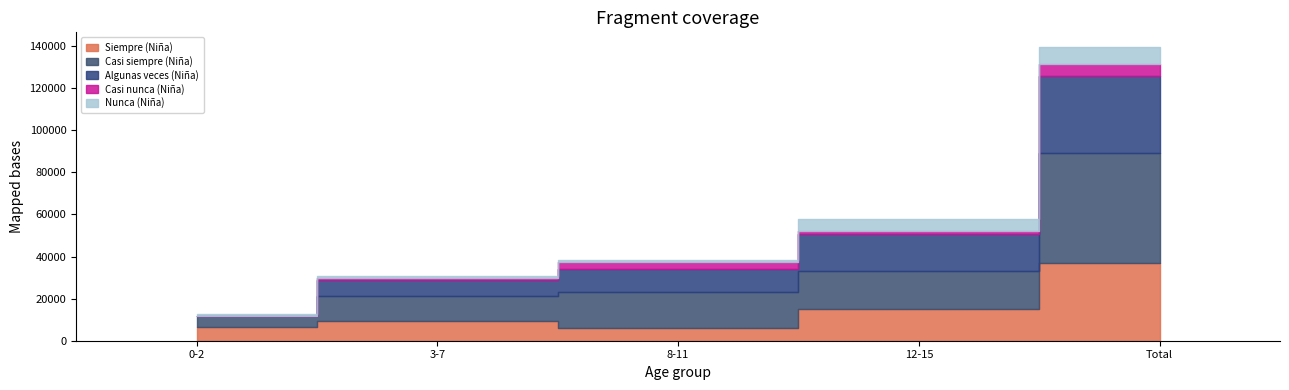

At which category is the sum across all series the highest?

Total